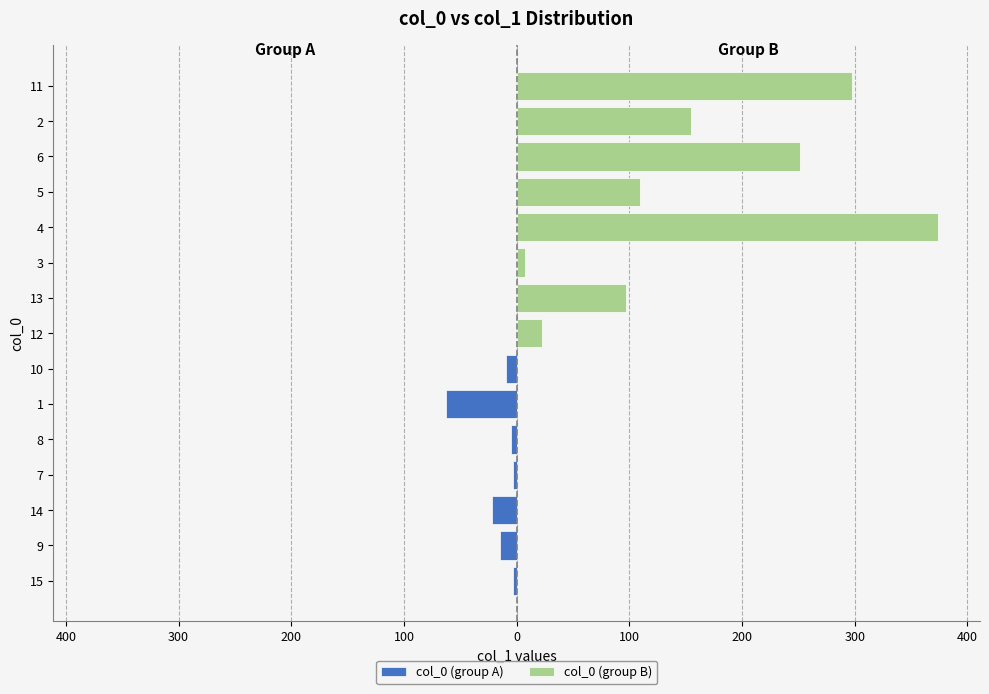

What is the sum of all values?

1434.9